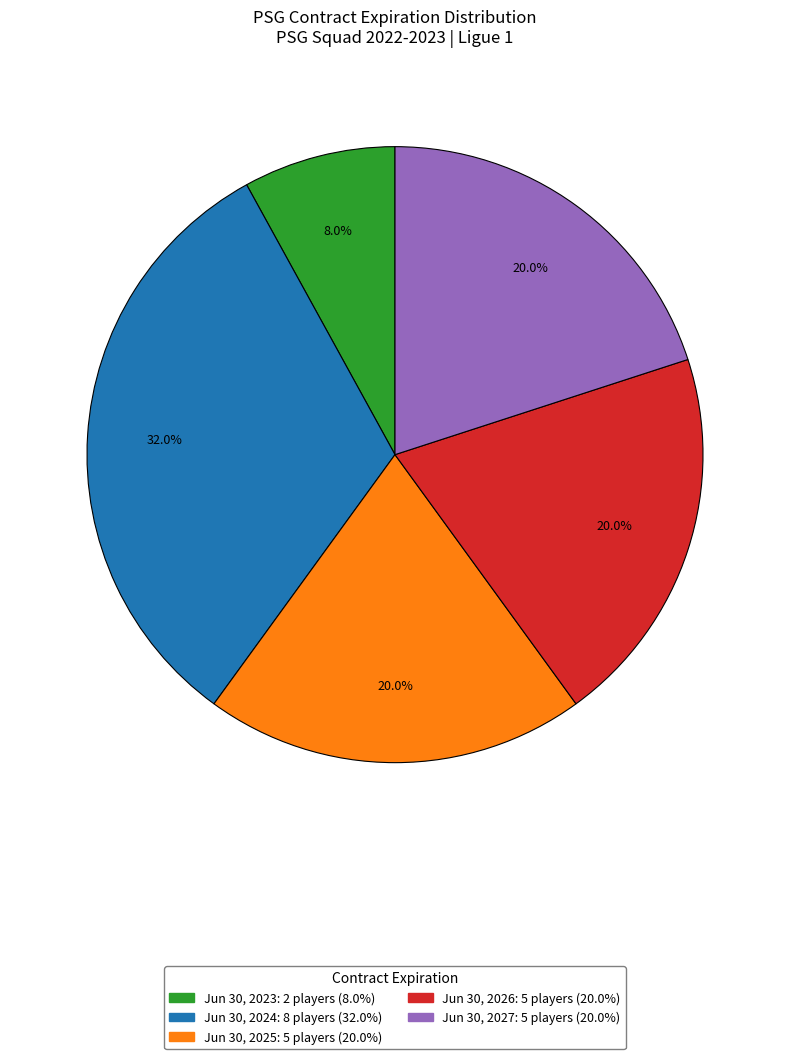

What percentage do Jun 30, 2024 and Jun 30, 2023 together represent?

40.0%